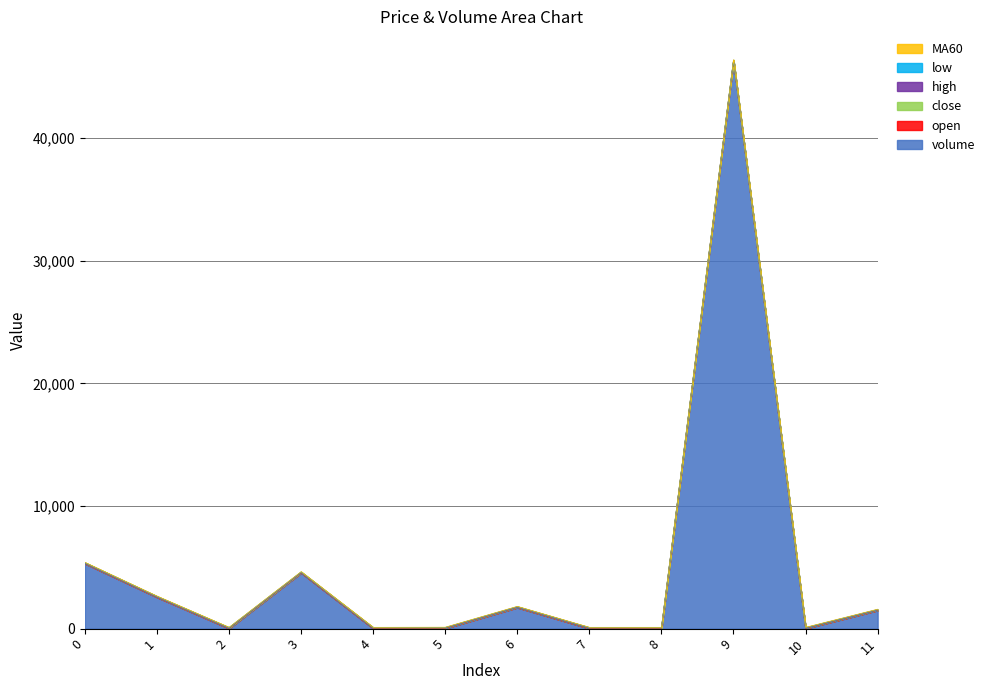

True or false: volume has more than 1 points higher than both neighbors.

True